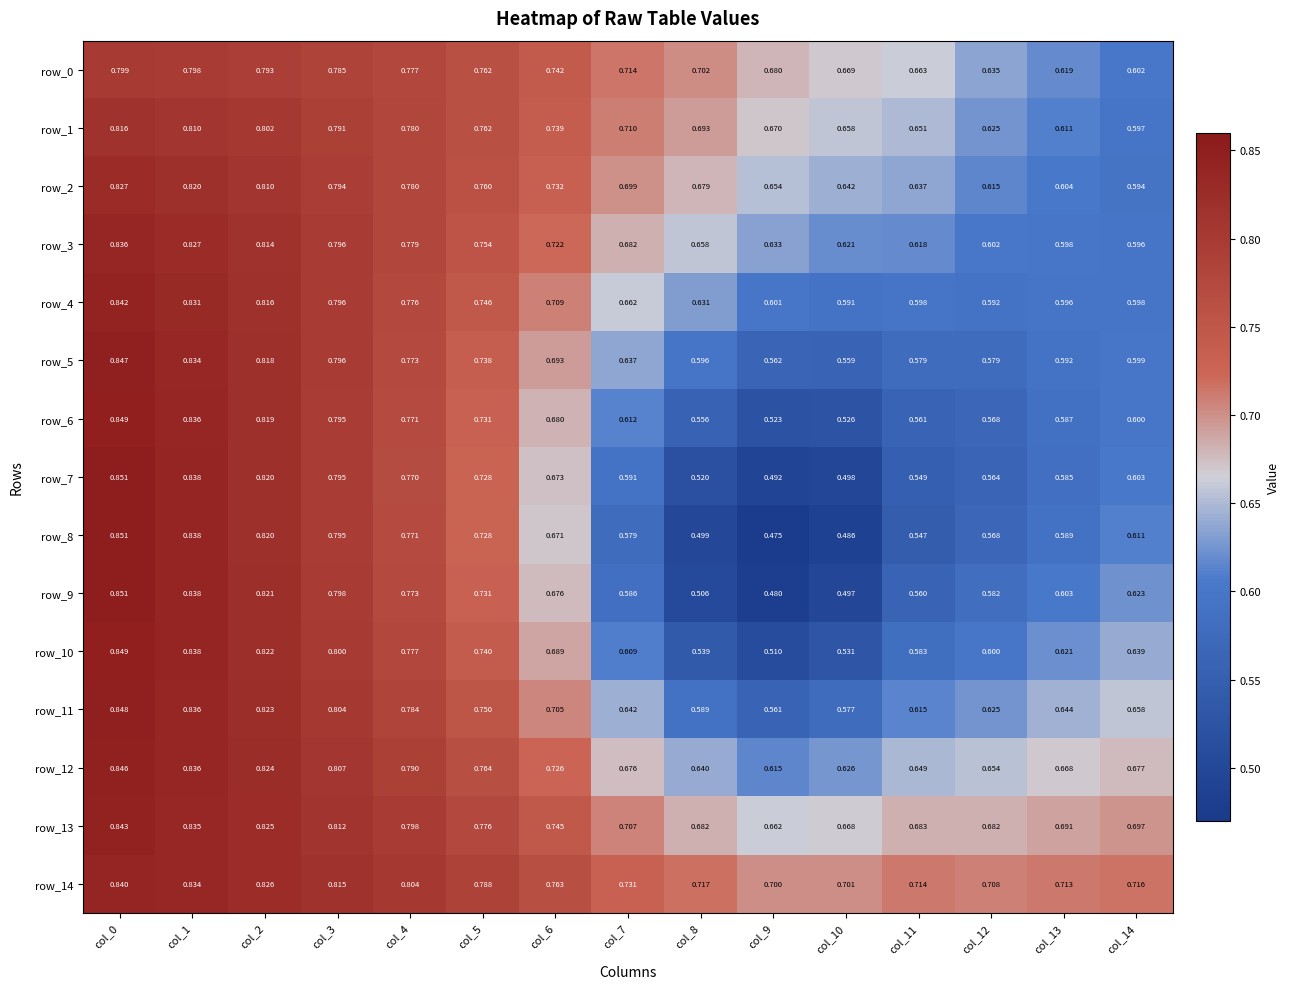

Count the number of categories in the chart.

15